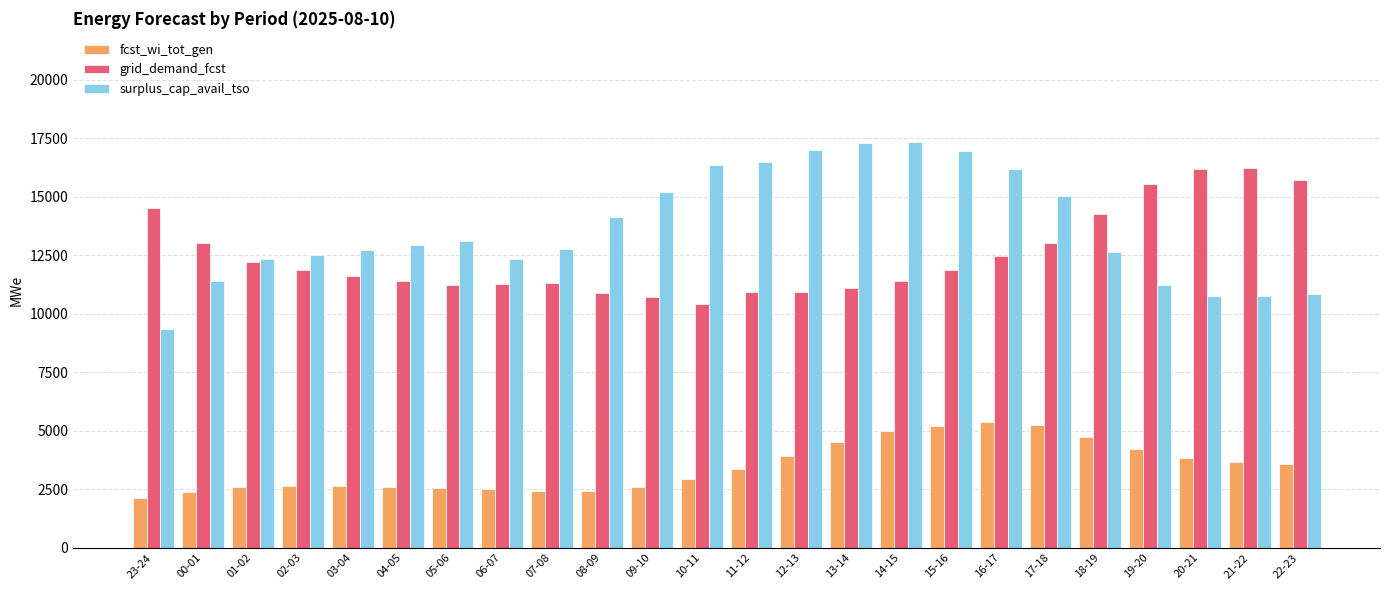

At how many categories does at least one series exceed 10194?

24